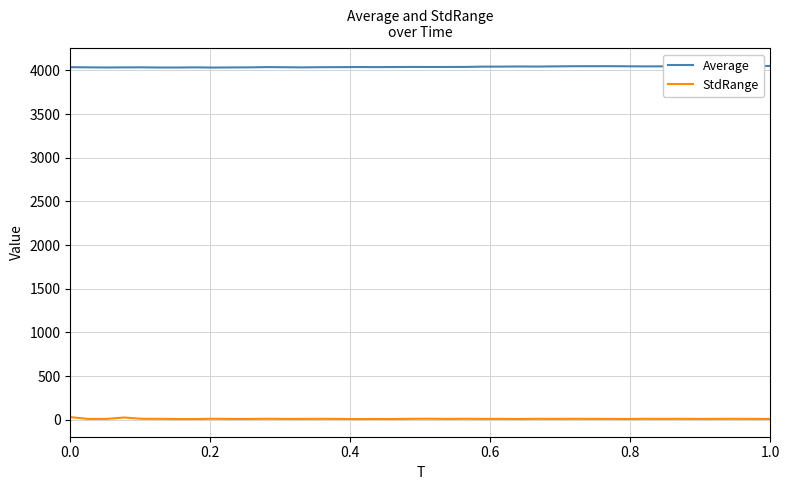

True or false: Average and StdRange cross at least once.

False